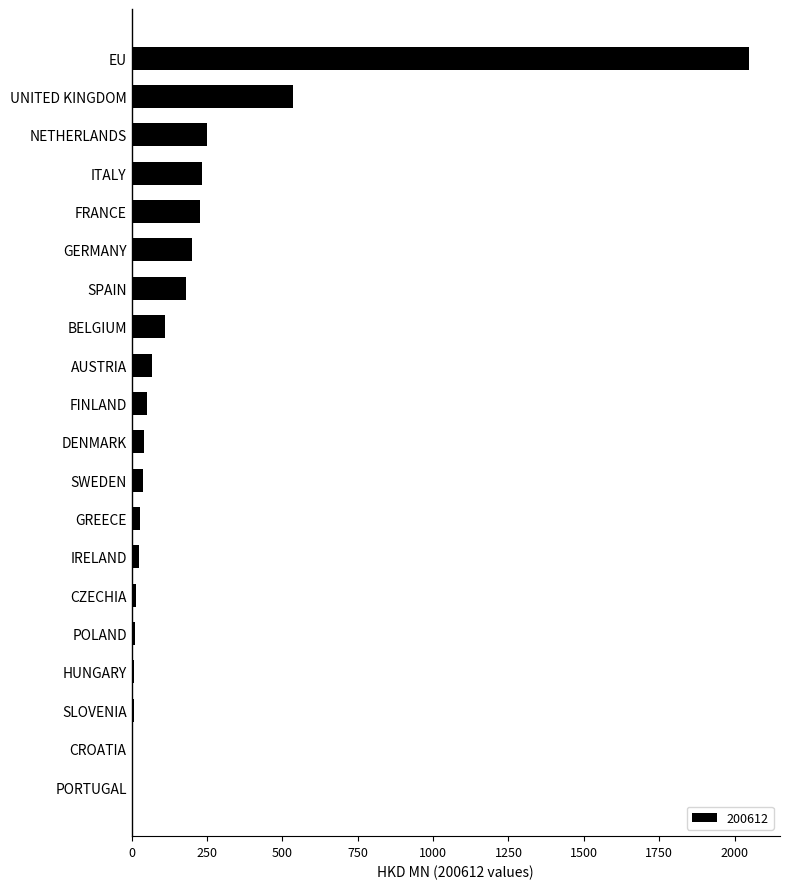

What value does the data have at DENMARK?

40.1